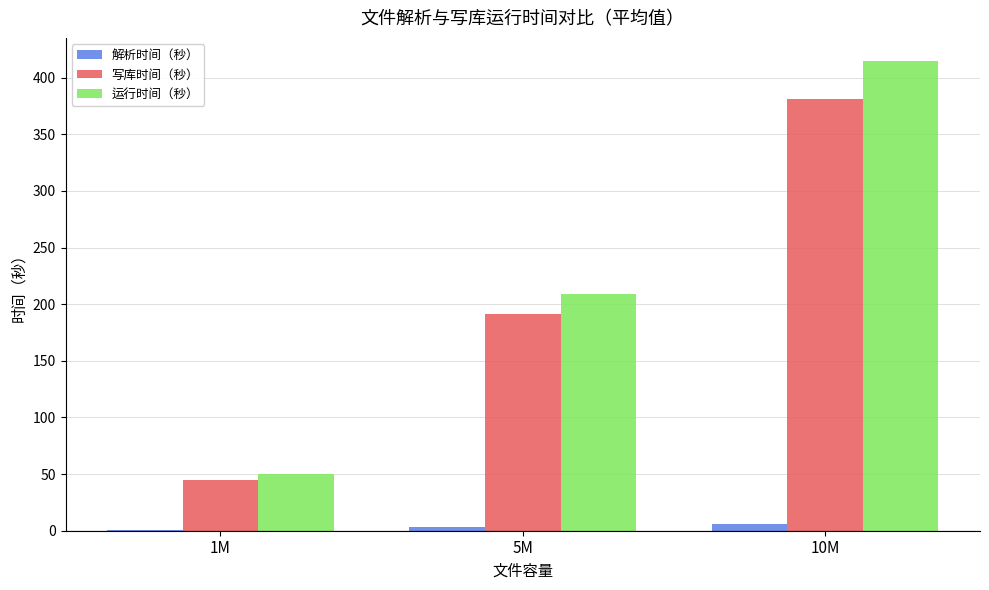

Reading left to right, what are all the values shown in this chart?

解析时间（秒）: 1M=0.9	5M=3.0	10M=5.8
写库时间（秒）: 1M=45.1	5M=191.2	10M=381.5
运行时间（秒）: 1M=50.0	5M=208.6	10M=414.4